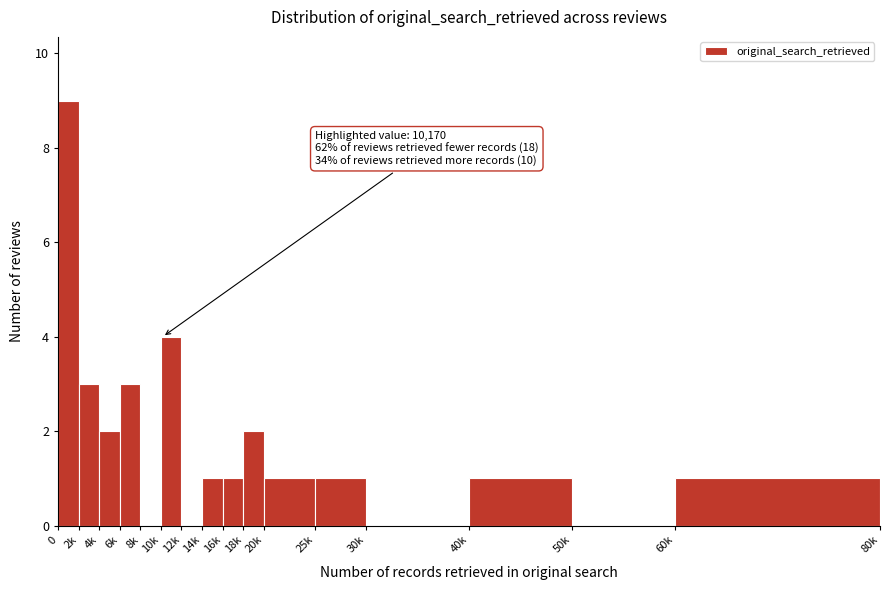

Reading right to left, extract all data points from this chart.

60k=1	50k=0	40k=1	30k=0	25k=1	20k=1	18k=2	16k=1	14k=1	12k=0	10k=4	8k=0	6k=3	4k=2	2k=3	0=9